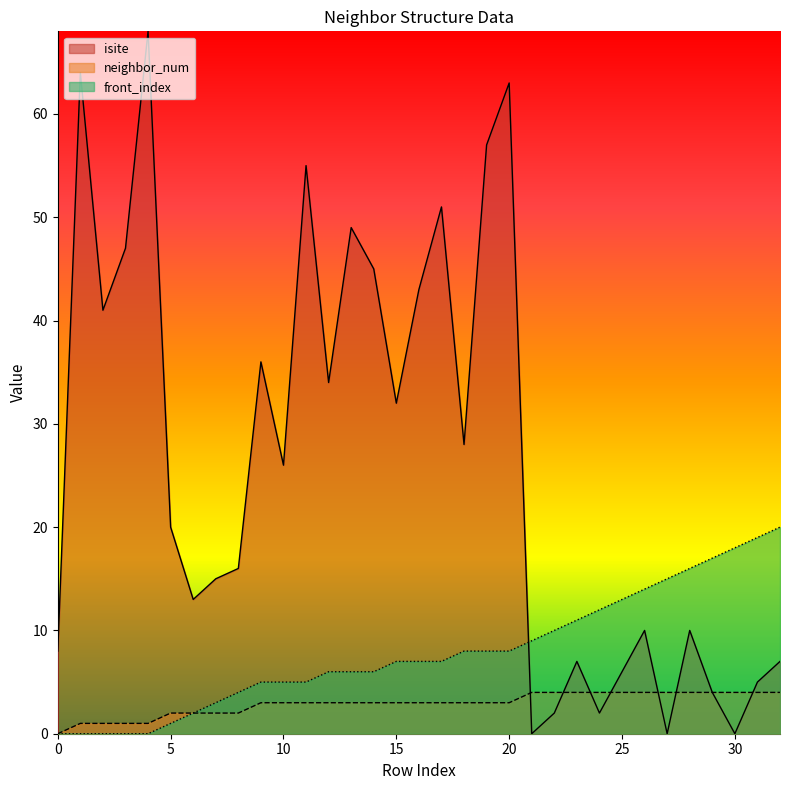

The front_index series shows 4 at 15. True or false?

False